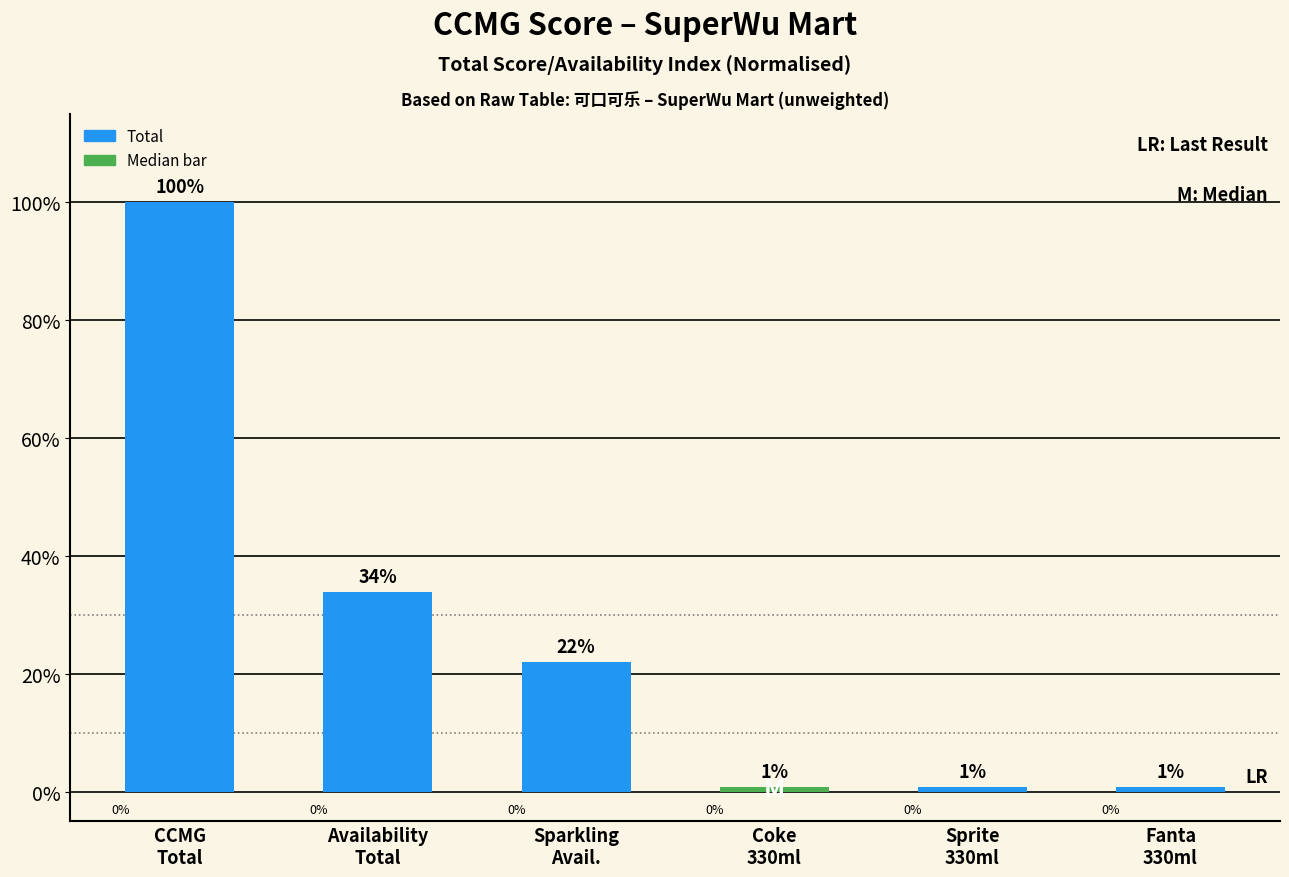

Which has a higher value, Coke
330ml or Availability
Total?

Availability
Total